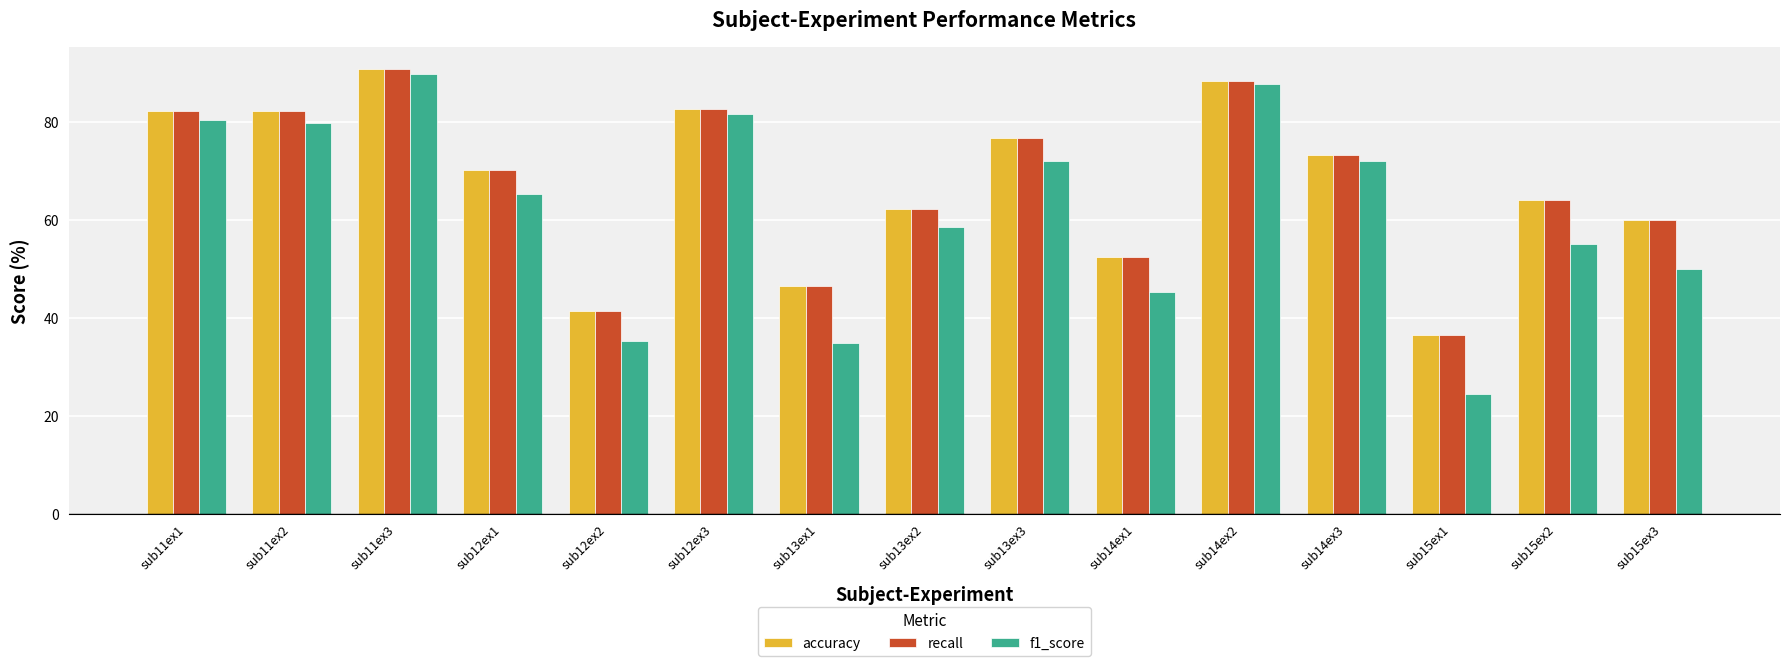

What is the total value across all series at sub13ex3?

225.4